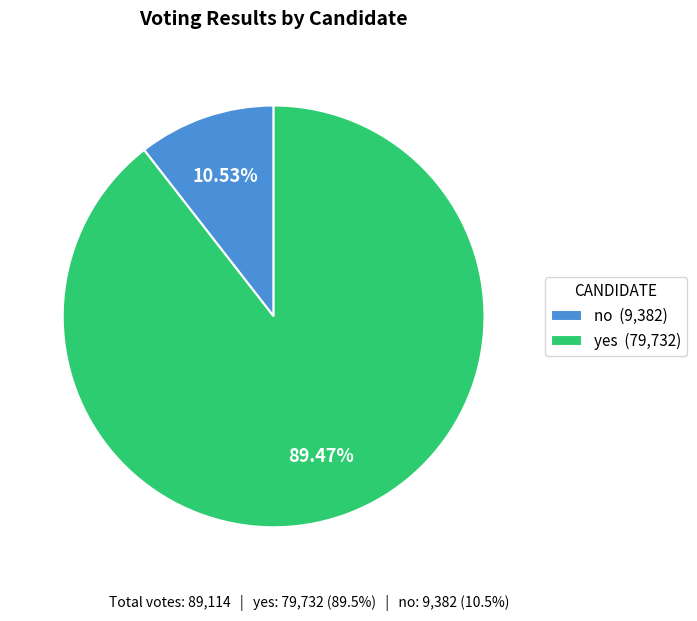

The no slice represents 1% of the pie. True or false?

False